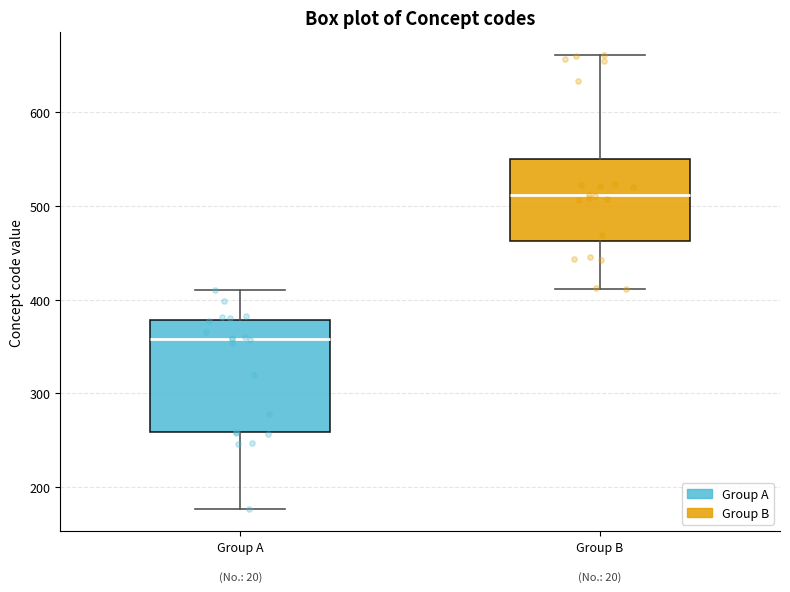

Where is the upper edge of the box for Group A on the y-axis? The values are not printed on the chart, so give them approximately, as read against the axis.

380